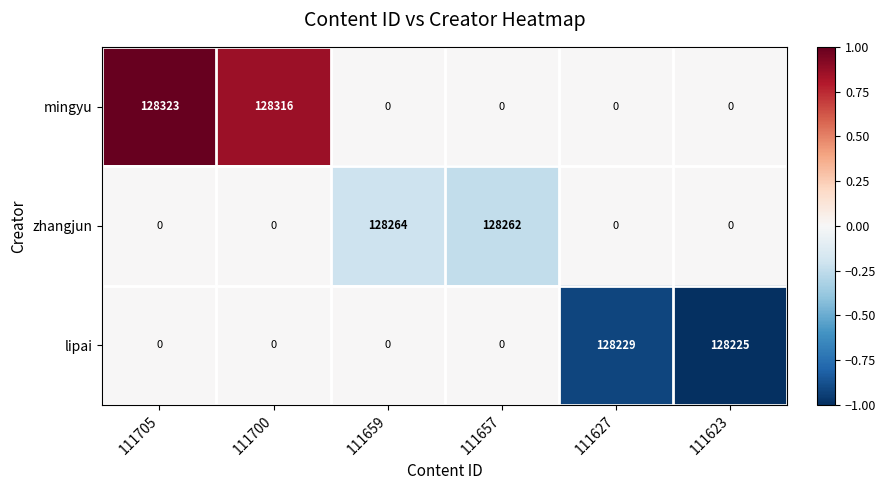

Which series has the largest range (max minus min)?

mingyu